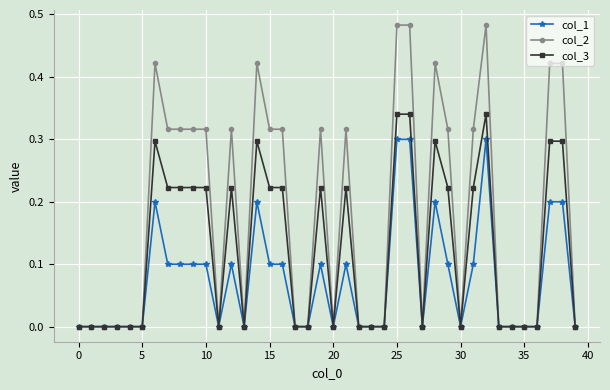

How many data points does each series have?

40